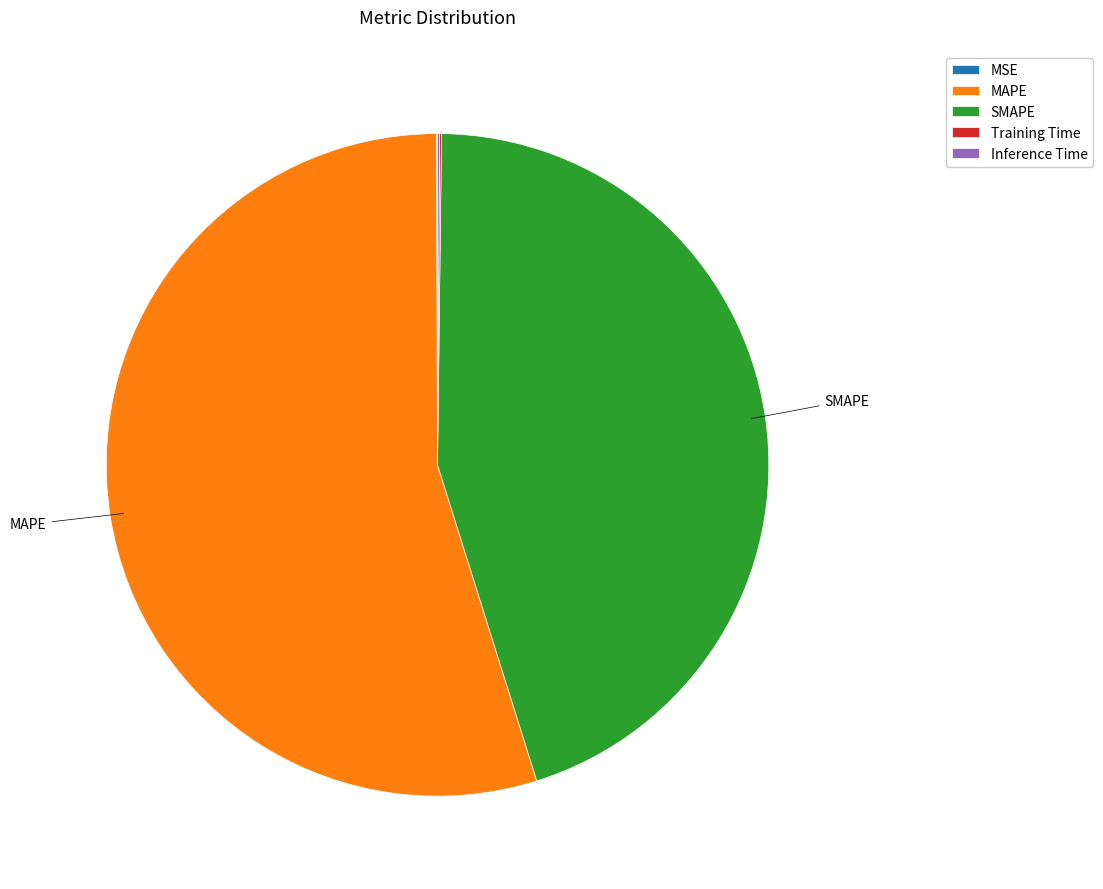

Which category has the biggest portion of the pie?

MAPE